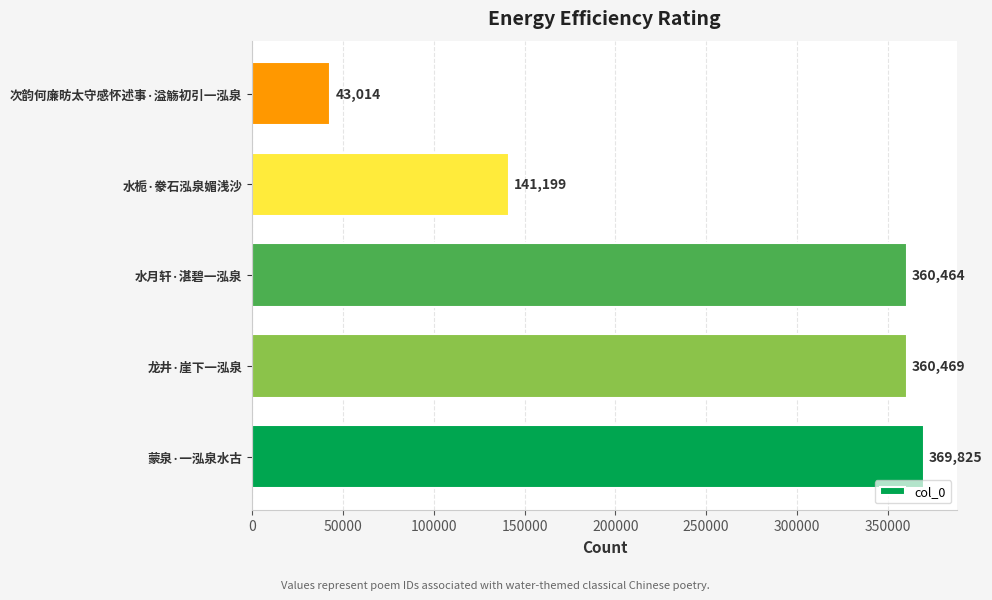

Reading bottom to top, extract all data points from this chart.

369825	360469	360464	141199	43014